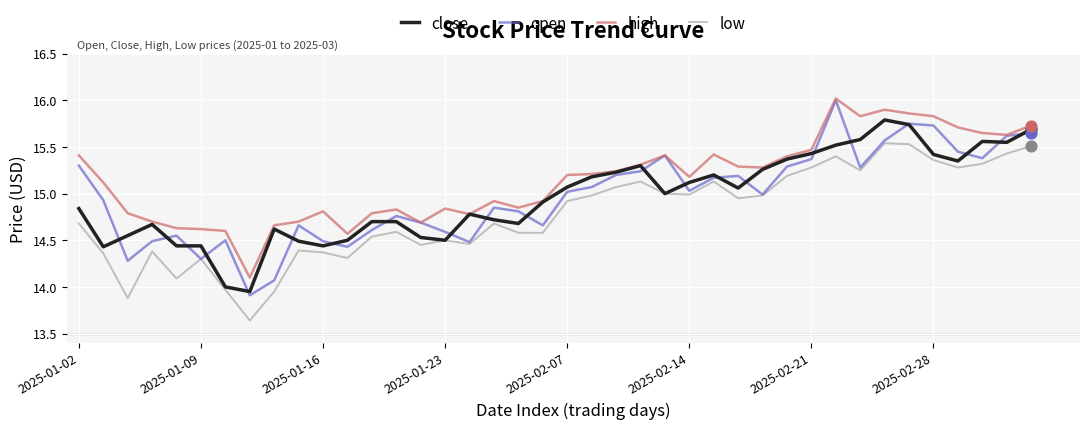

What is the maximum value shown in the chart?

16.0